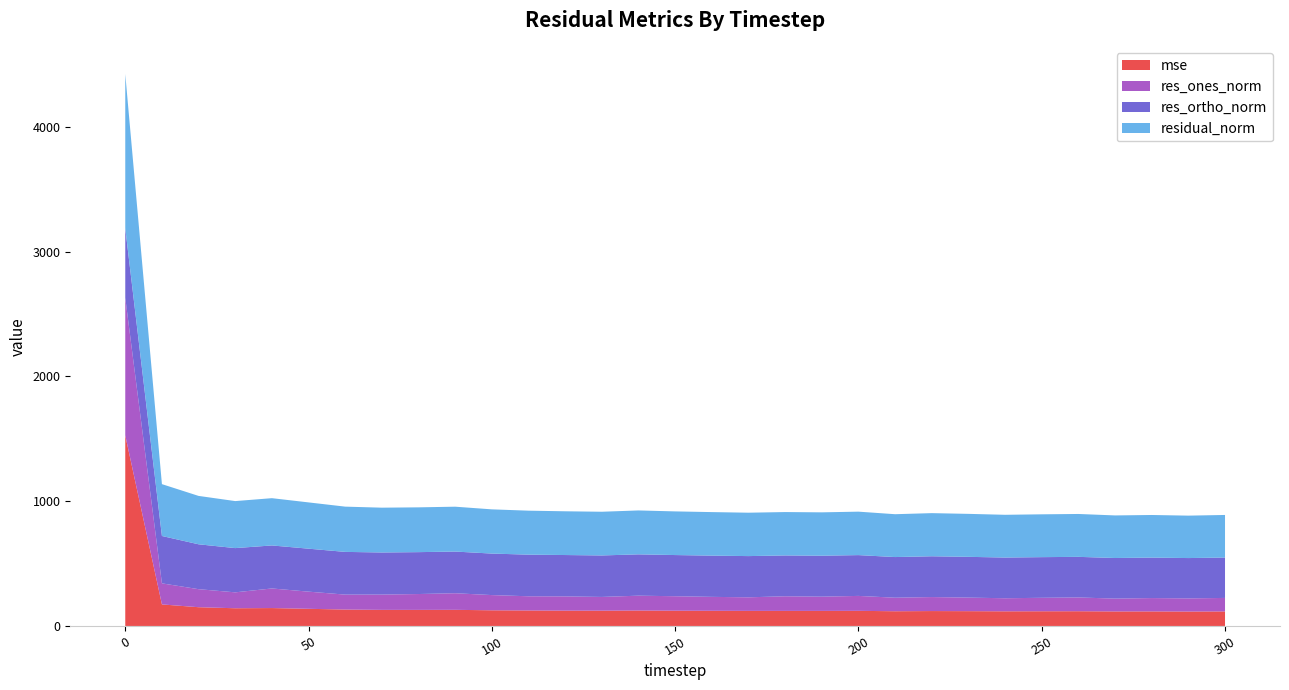

Reading right to left, extract all data points from this chart.

mse: 300=116.4	290=115.6	280=116.6	270=116.4	260=118.1	250=117.8	240=117.4	230=118.6	220=119.5	210=117.9	200=121.2	190=120.8	180=120.8	170=120.9	160=121.7	150=122.4	140=123.8	130=122.7	120=122.9	110=124.2	100=125.5	90=129.3	80=128.8	70=128.9	60=131.5	50=137.5	40=143.5	30=142.0	20=150.3	10=172.6	0=1527.2
res_ones_norm: 300=108.3	290=105.3	280=106.9	270=102.9	260=110.4	250=107.9	240=104.8	230=108.6	220=112.2	210=108.5	200=119.6	190=114.1	180=117.1	170=108.7	160=111.5	150=115.9	140=118.9	130=110.0	120=114.1	110=113.7	100=121.9	90=133.0	80=127.1	70=122.5	60=119.7	50=137.5	40=157.0	30=127.5	20=144.4	10=168.8	0=1103.1
res_ortho_norm: 300=323.6	290=323.3	280=324.3	270=325.3	260=325.4	250=325.8	240=326.2	230=326.8	220=326.9	210=325.8	200=327.0	190=328.2	180=327.3	170=330.3	160=330.5	150=330.0	140=331.2	130=332.5	120=331.5	110=333.6	100=332.7	90=334.0	80=335.7	70=337.5	60=342.3	50=344.4	40=344.7	30=354.6	20=359.8	10=379.7	0=557.1
residual_norm: 300=341.2	290=340.0	280=341.5	270=341.2	260=343.6	250=343.2	240=342.6	230=344.4	220=345.6	210=343.4	200=348.2	190=347.5	180=347.6	170=347.7	160=348.8	150=349.8	140=351.9	130=350.2	120=350.6	110=352.4	100=354.3	90=359.5	80=359.0	70=359.1	60=362.7	50=370.8	40=378.8	30=376.8	20=387.7	10=415.5	0=1235.8